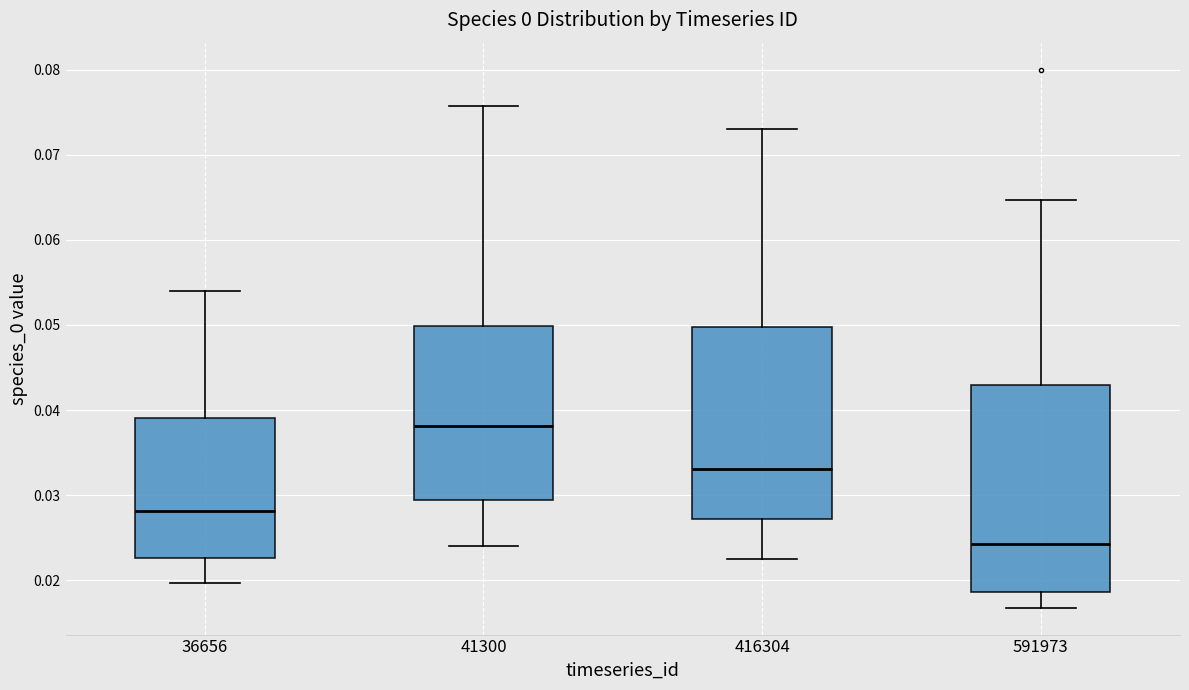

Which box's median line is the highest?

41300